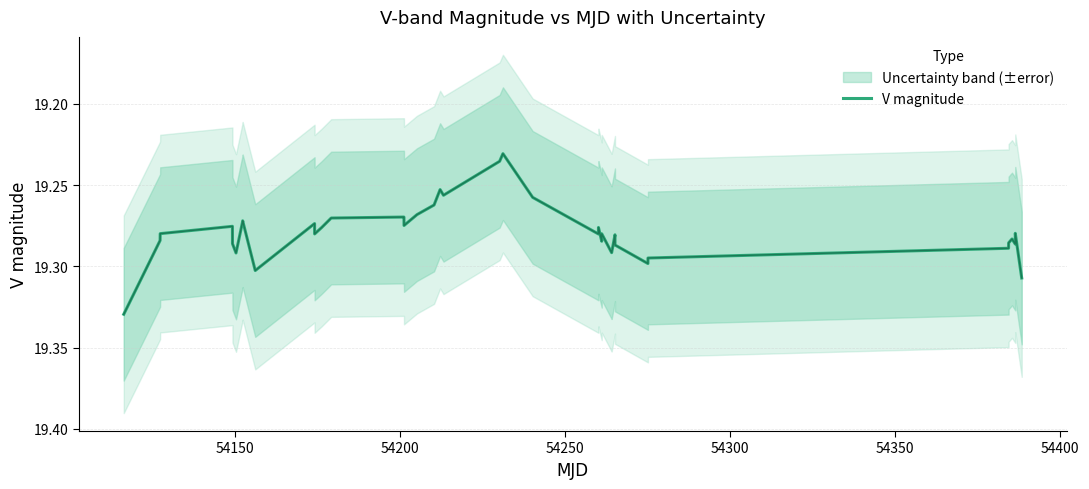

How many values are between 19 and 20?

40